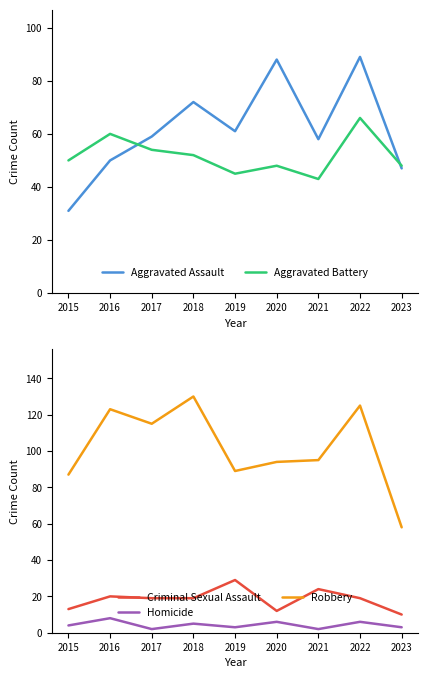

Does the chart have visible grid lines?

No